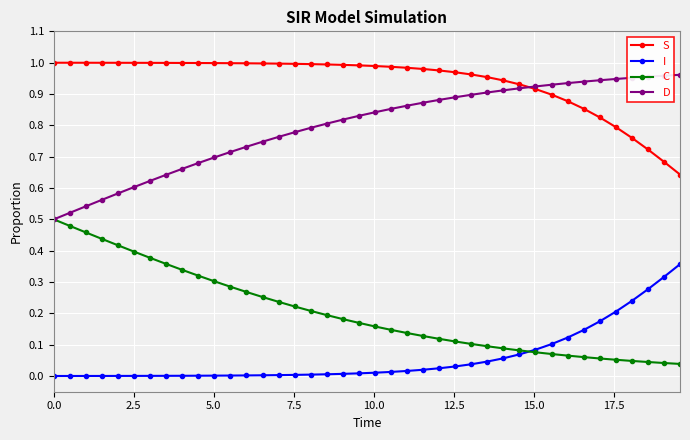

True or false: I and S cross at least once.

False